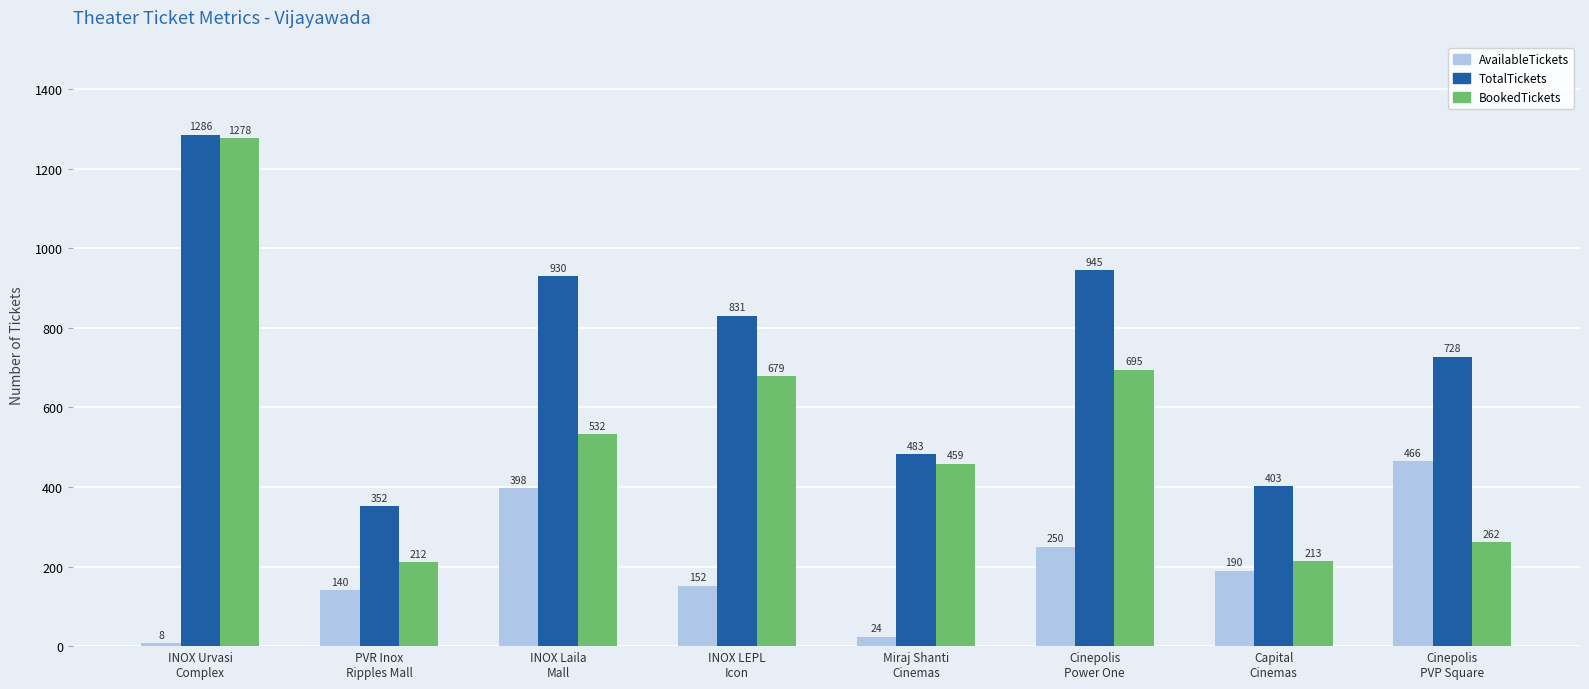

Are the bars grouped side by side (vs. stacked)?

Yes